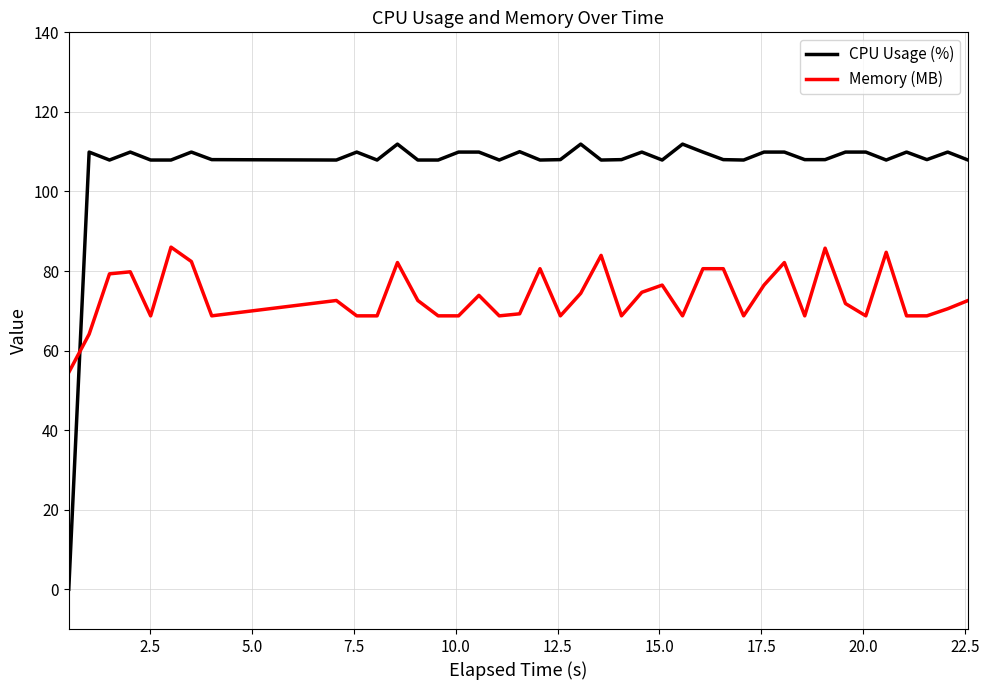

What is the difference between the maximum and minimum values in the Memory (MB) series?

31.5